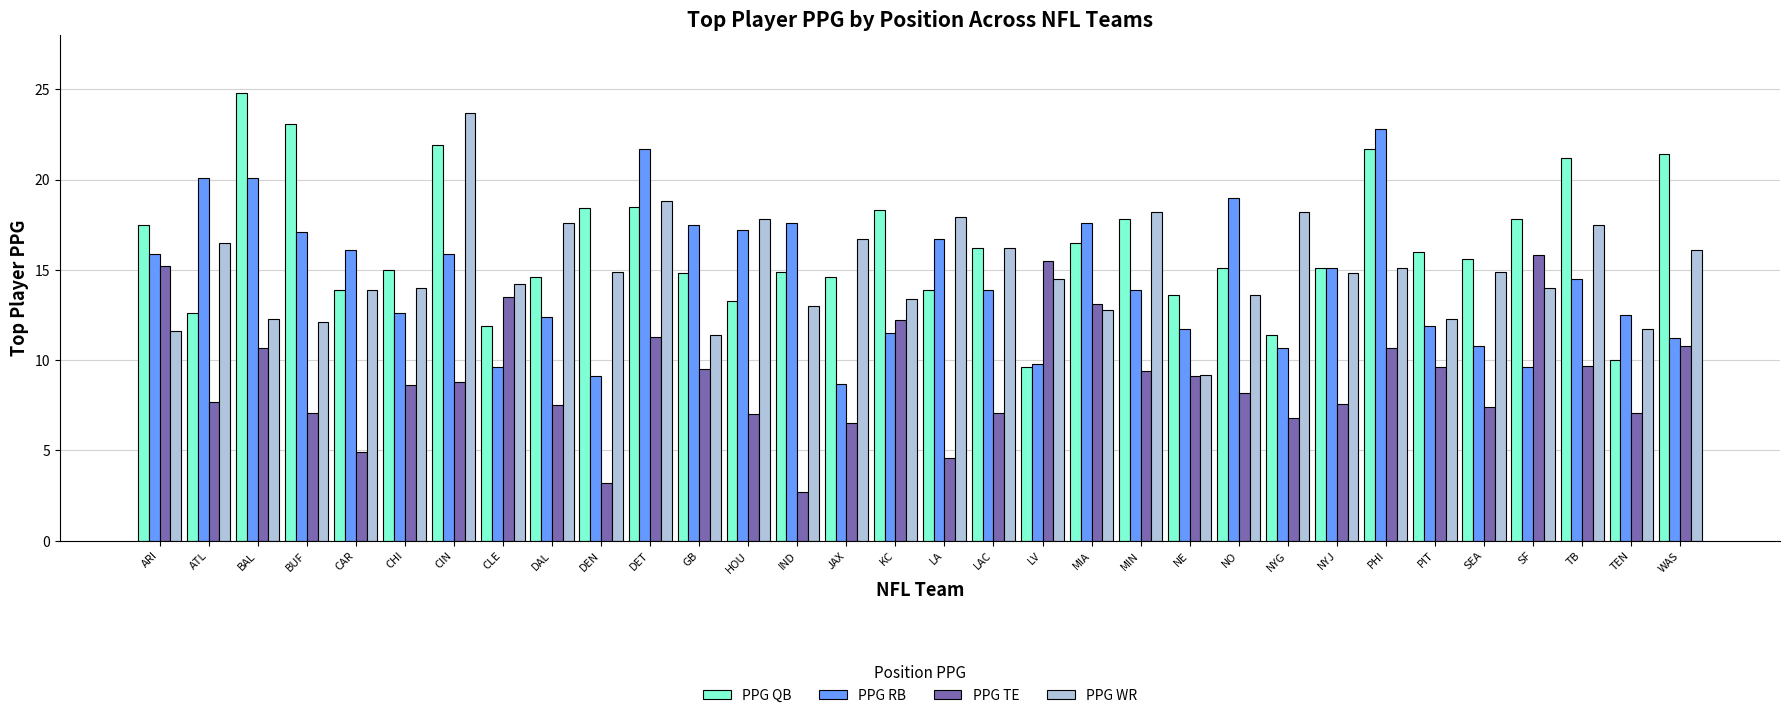

What is the average value of the PPG QB series?

16.3